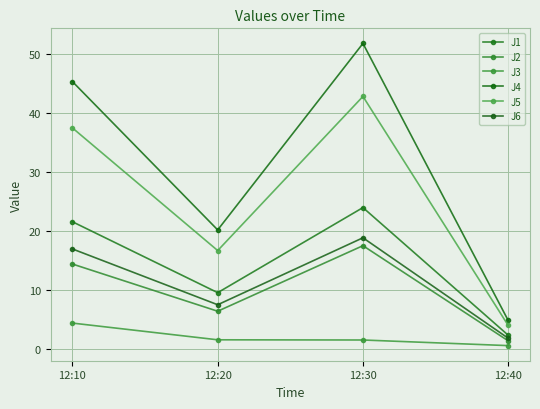

What are all the series names shown in the legend?

J1, J2, J3, J4, J5, J6